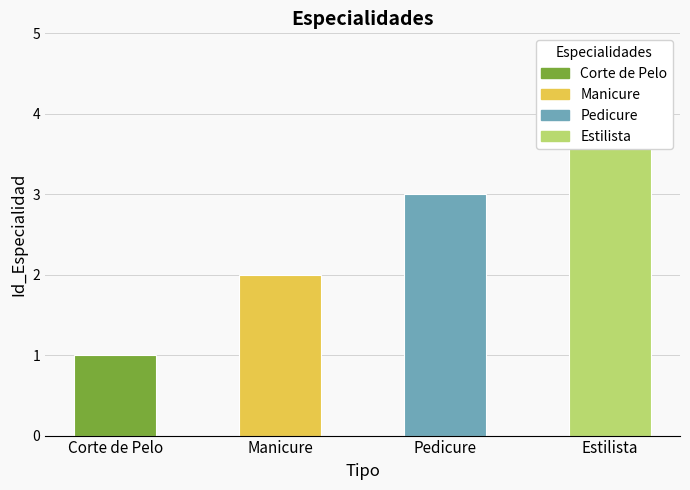

What is the label of the 1st bar from the right?

Estilista